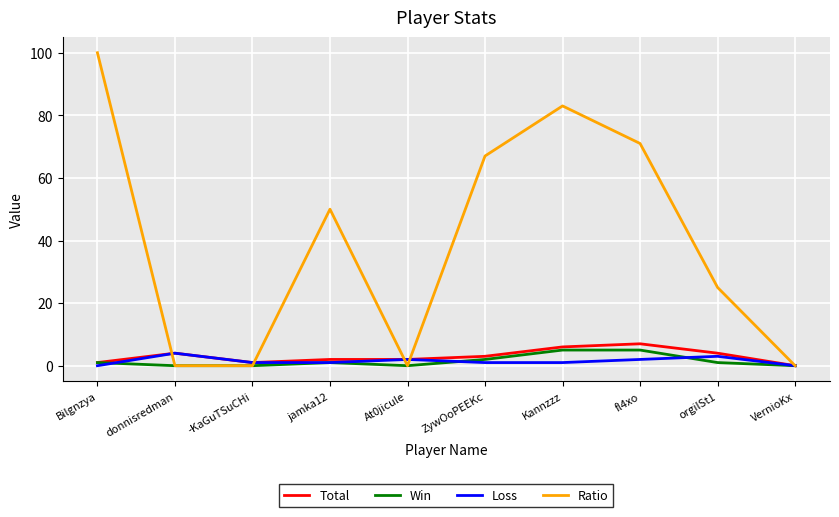

What position from the left is Kannzzz?

7